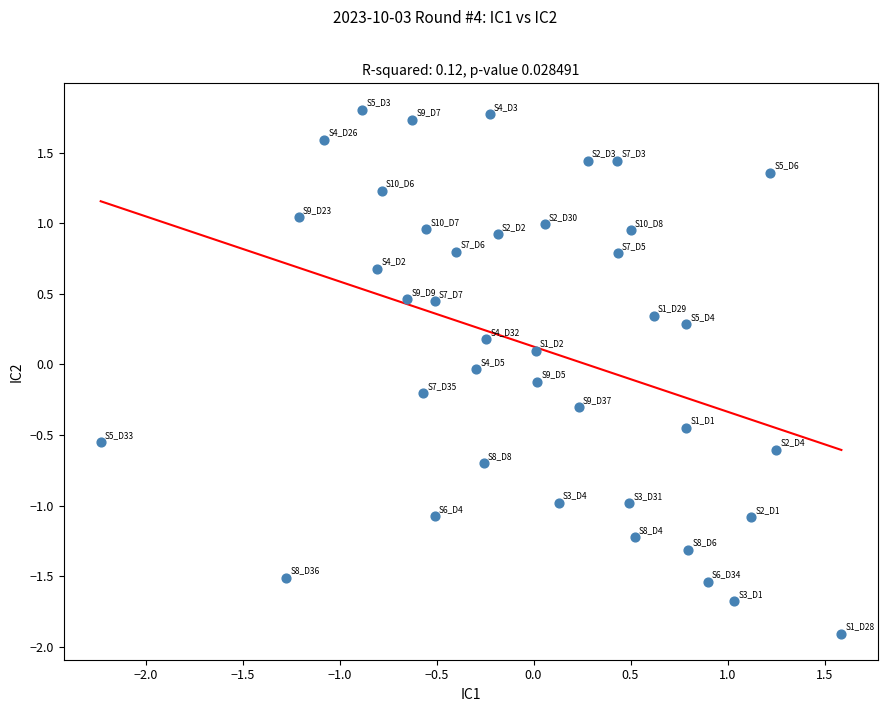

What is the range of Y values (max minus min)?

3.7